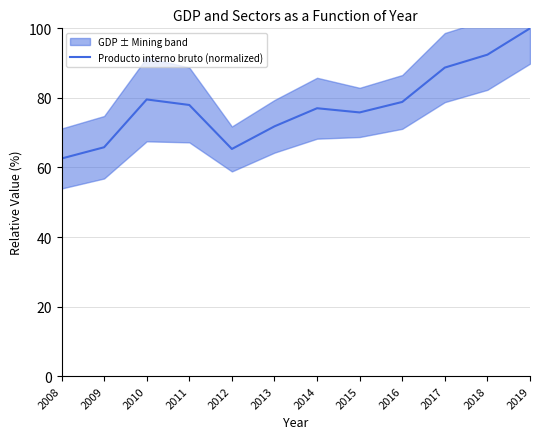

Reading left to right, list all the values displayed in this chart.

62.6	65.8	79.6	78.0	65.3	71.8	77.0	75.8	78.8	88.7	92.4	100.0